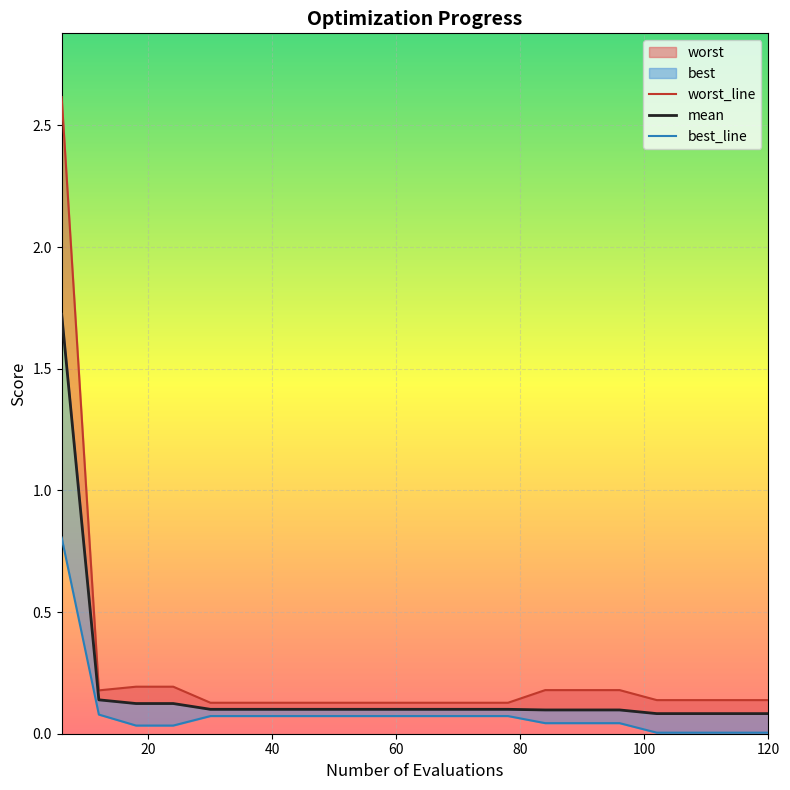

True or false: mean and best_line intersect in this chart.

False